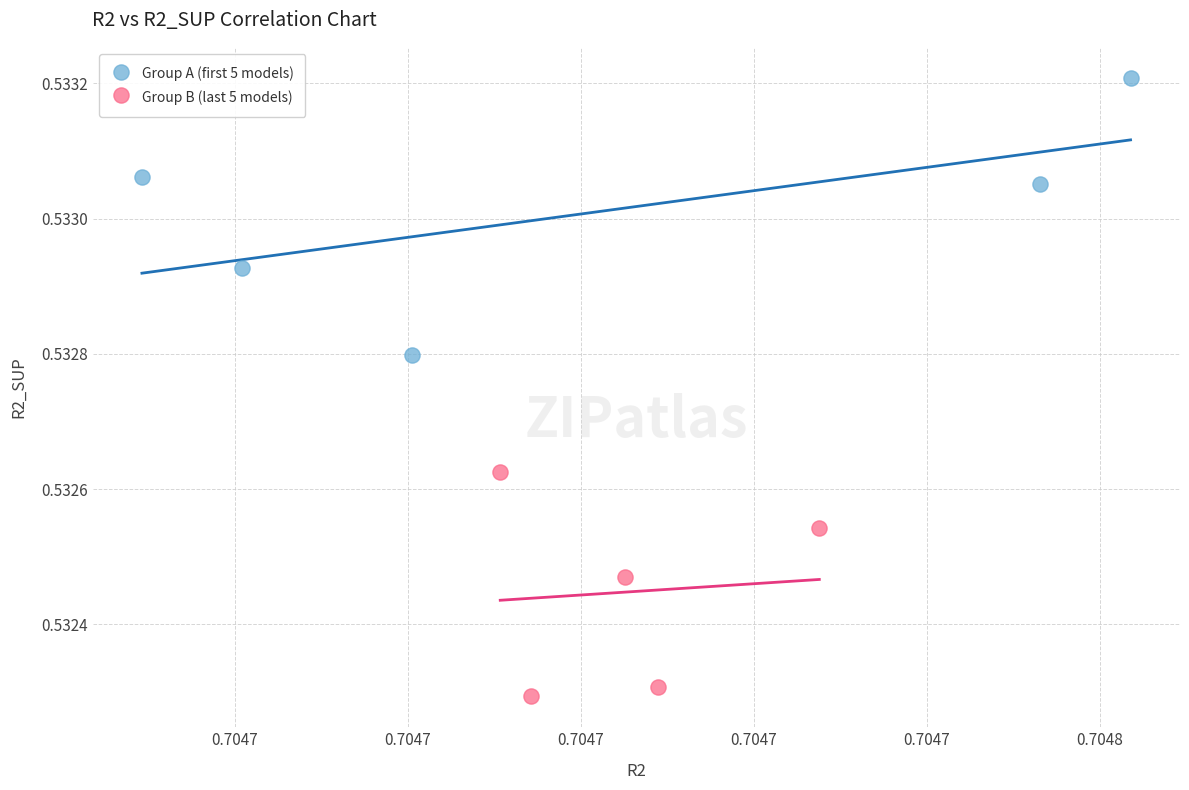

Which series reaches the minimum Y coordinate?

Group B (last 5 models)